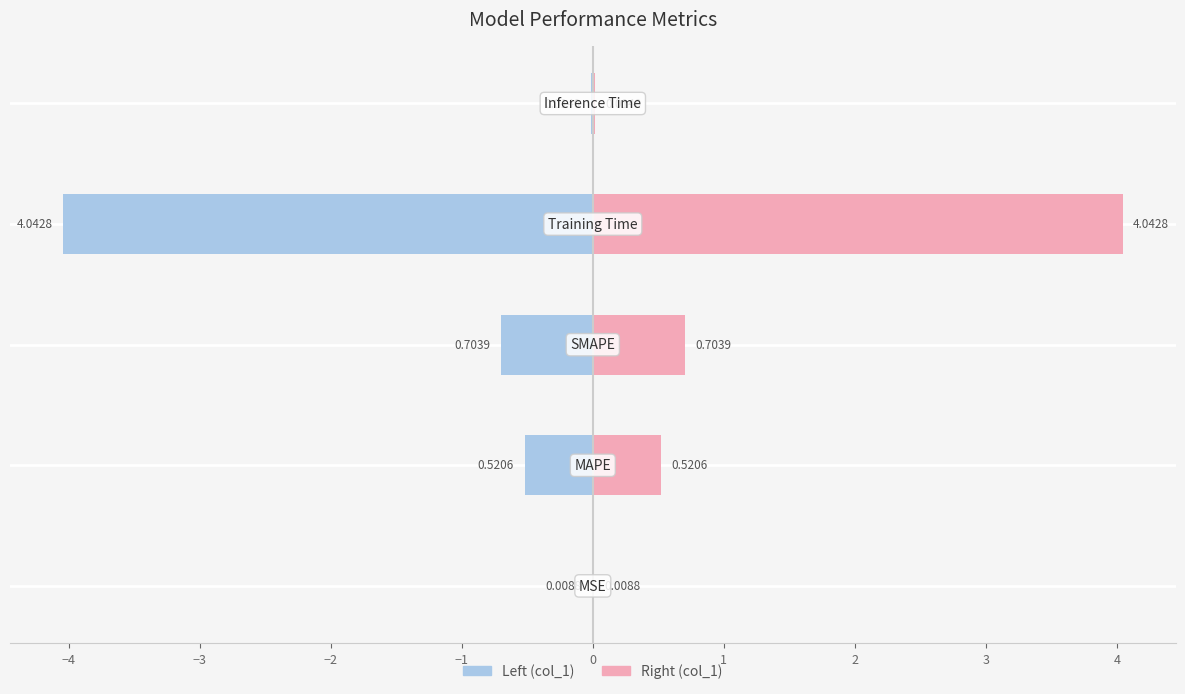

The col_1 (Right) series shows 7.2 at −2. True or false?

False